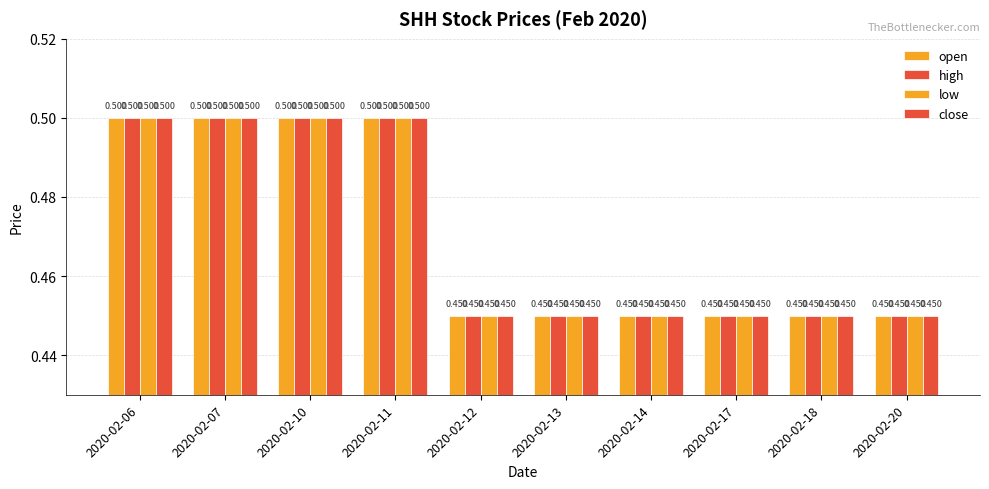

What is the approximate value of open at 2020-02-14?

0.5